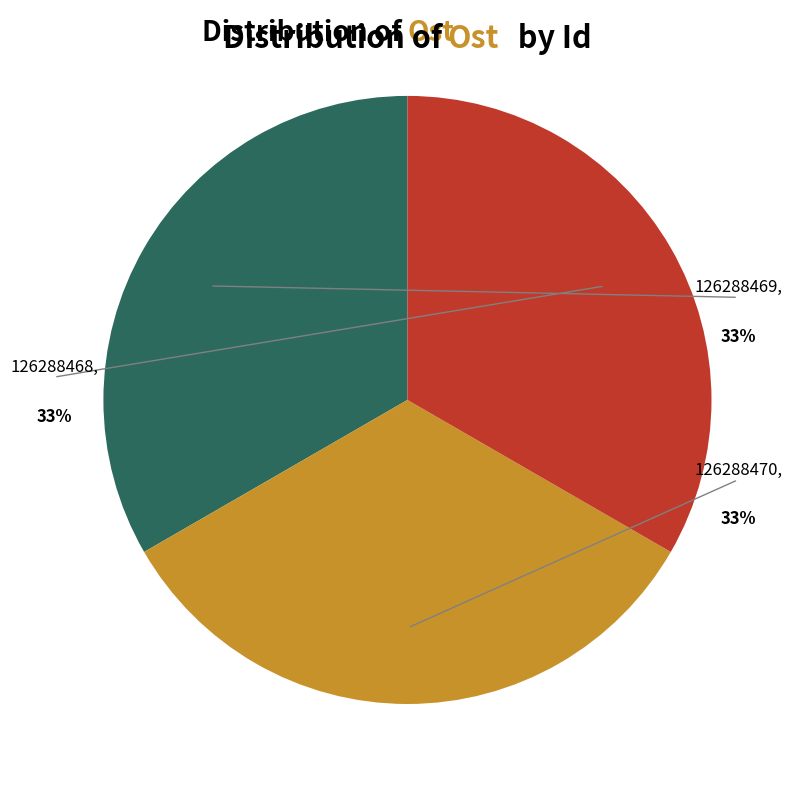

Is there a majority slice in this chart?

No